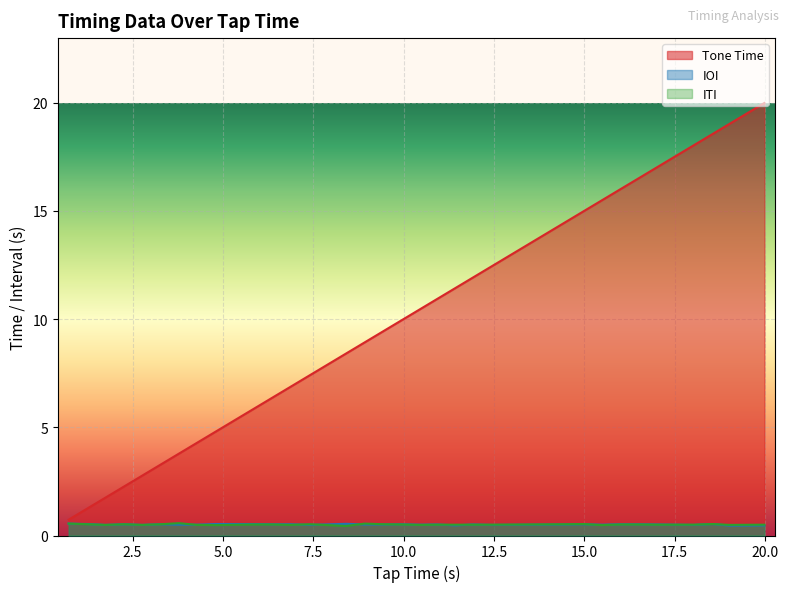

What is the sum of all ITI values?

16.7